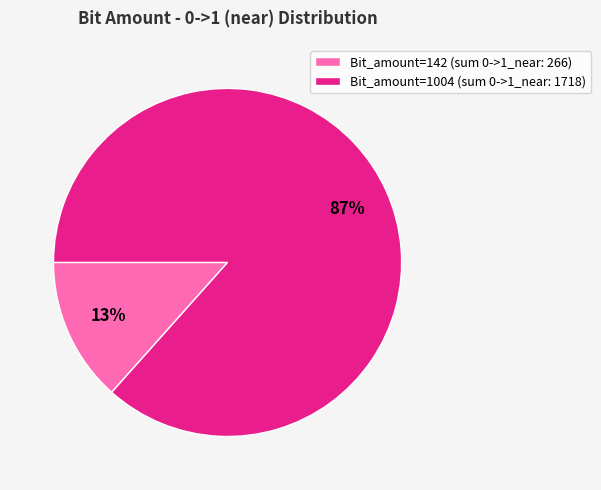

True or false: Bit_amount=1004 (sum 0->1_near: 1718) accounts for 87% of the total.

True